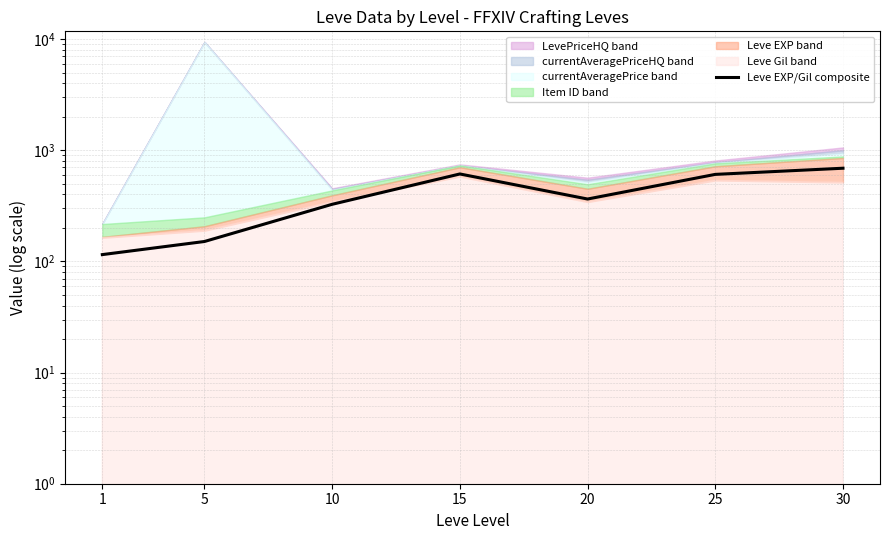

What is the sum of the values at 1 and 30?

803.9